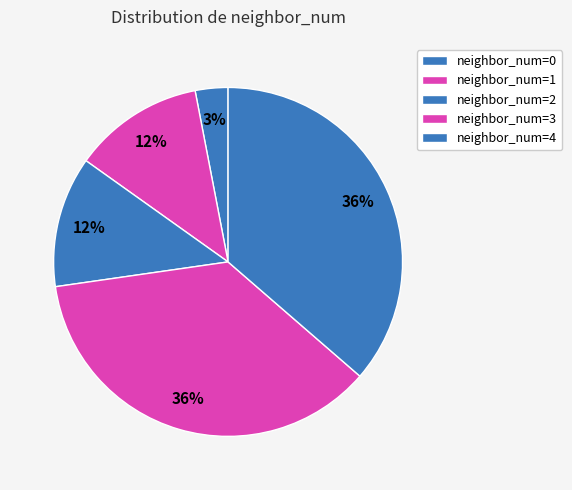

Count the number of slices in the pie.

5